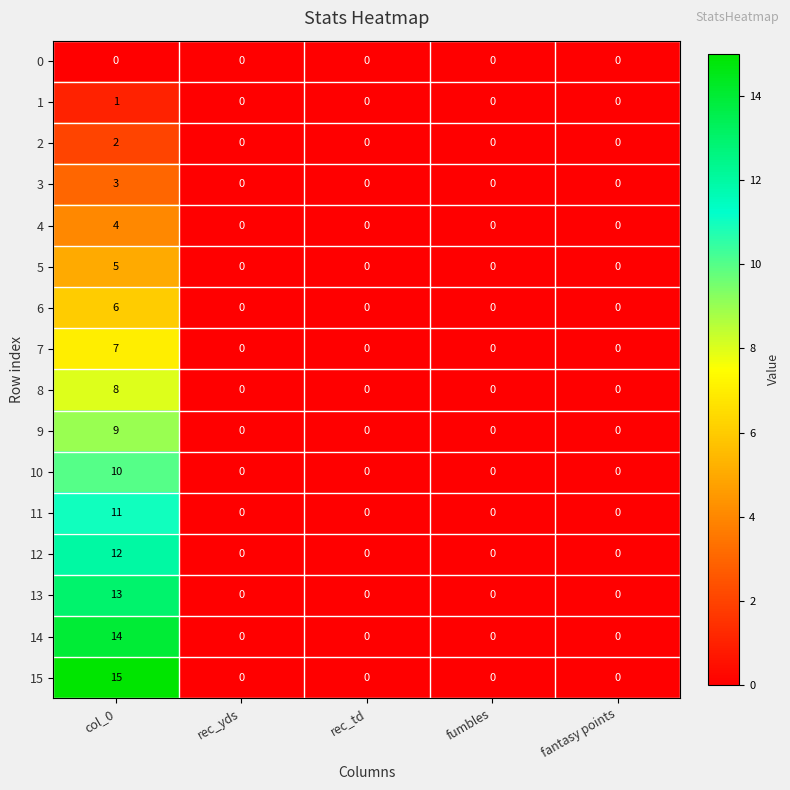

At col_0, list the series in order from smallest to largest.

0, 1, 2, 3, 4, 5, 6, 7, 8, 9, 10, 11, 12, 13, 14, 15